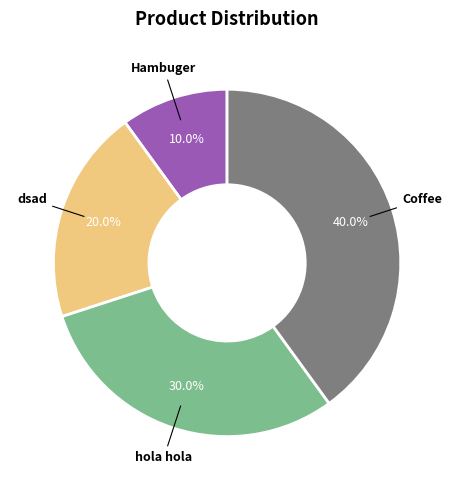

The hola hola slice represents 21% of the pie. True or false?

False